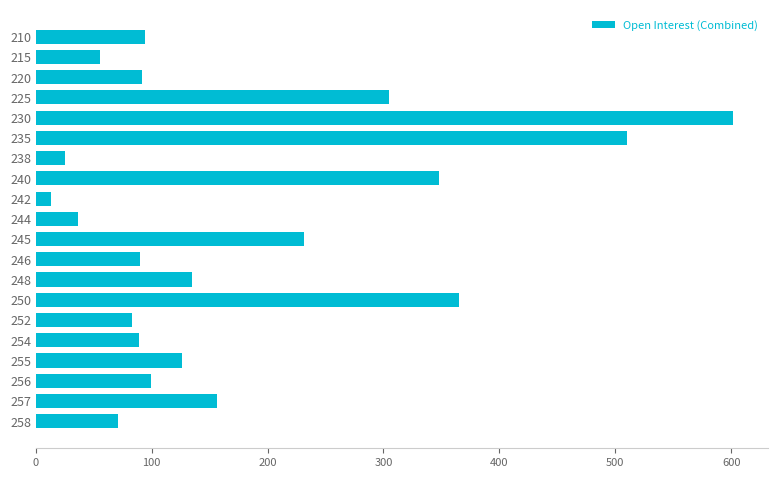

Which category has the lowest value across all series?

242